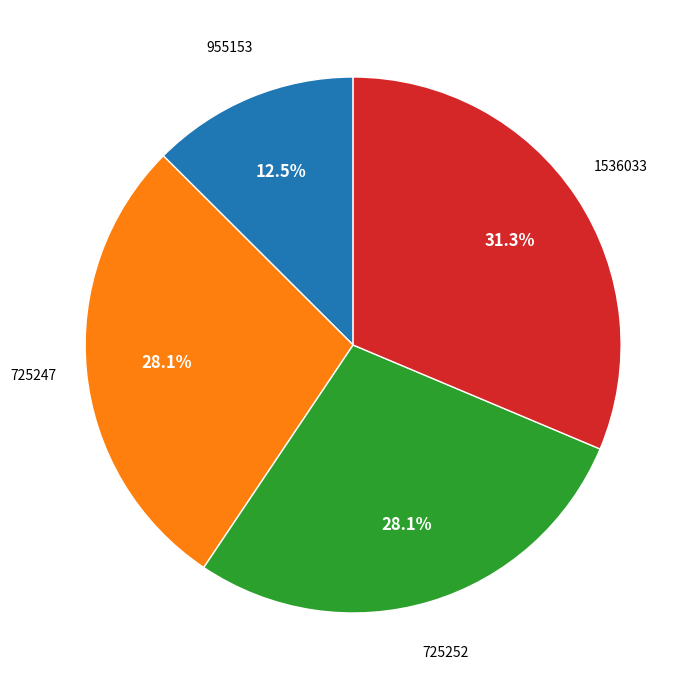

Is there any slice that represents more than half of the pie?

No